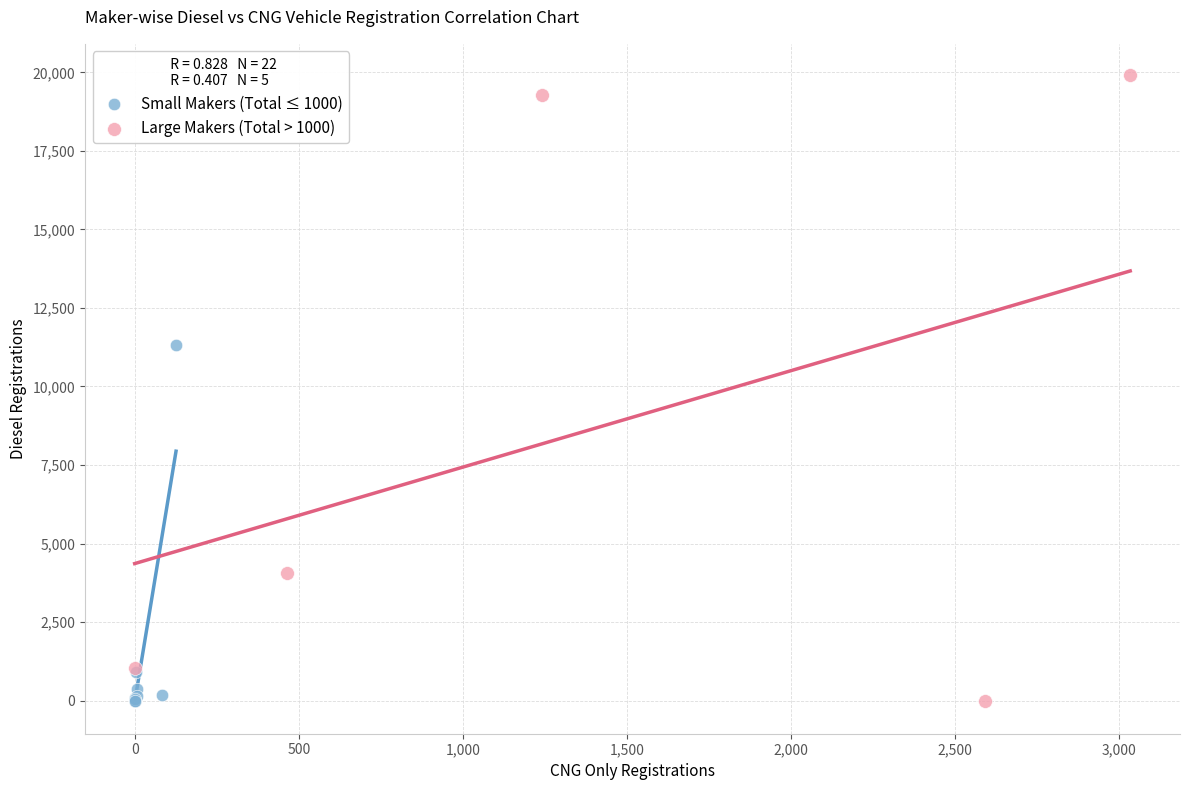

Which series has the largest Y range (max minus min)?

Large Makers (Total > 1000)